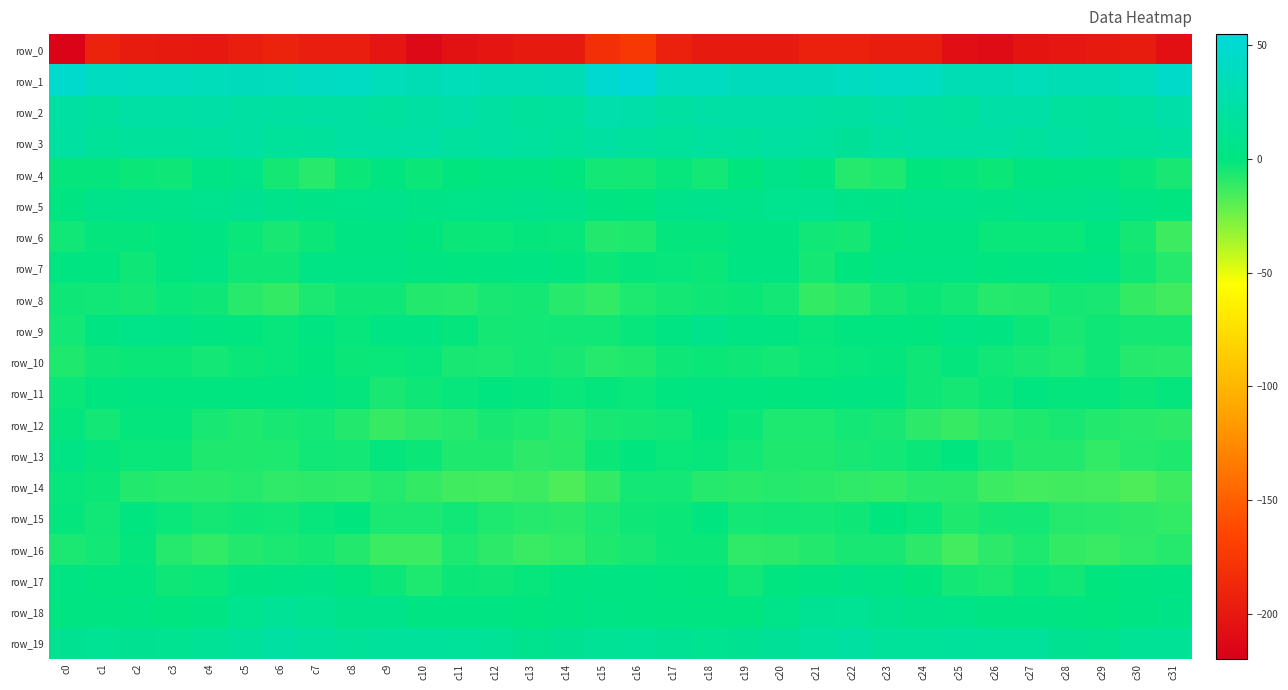

Reading left to right, what are all the values shown in this chart?

row_0: -216.9	-192.5	-197.9	-198.4	-199.8	-195.5	-192.1	-195.2	-195.8	-201.9	-212.2	-204.6	-201.9	-198.7	-198.4	-181.7	-175.2	-192.7	-198.8	-198.6	-199.0	-193.4	-192.9	-196.3	-196.0	-207.4	-209.8	-203.0	-200.9	-198.5	-197.6	-206.1
row_1: 47.7	39.4	38.8	37.9	35.9	36.9	37.7	41.4	42.1	35.4	32.4	35.1	33.4	32.1	33.6	50.1	54.2	39.4	39.3	36.8	36.3	37.0	38.9	42.5	40.2	33.4	33.5	35.2	32.2	32.3	35.5	45.0
row_2: 21.5	18.9	22.3	23.1	24.0	22.2	20.2	22.1	22.2	18.6	21.2	24.4	20.6	17.2	18.8	27.5	26.4	21.0	22.5	23.8	23.3	21.5	20.4	23.3	20.4	18.6	23.4	23.8	18.4	17.6	20.1	24.9
row_3: 20.8	14.7	17.8	17.3	19.0	20.6	15.8	17.3	21.5	21.4	22.8	18.6	20.7	18.9	16.4	20.9	18.9	15.3	18.1	17.0	20.5	18.9	15.1	19.5	21.6	21.7	21.8	18.5	20.9	17.5	16.8	18.1
row_4: -1.2	-1.2	-2.7	-3.1	4.4	5.9	-5.1	-8.5	-2.5	-0.3	-2.9	-0.5	2.5	2.3	0.2	-4.4	-4.7	-1.5	-4.3	-0.5	6.4	2.6	-8.3	-6.6	-0.7	-1.2	-3.0	1.3	2.4	2.1	-1.4	-5.4
row_5: 1.1	6.4	8.7	7.1	9.2	10.4	7.4	5.5	6.1	6.7	5.4	5.9	7.1	7.8	6.3	0.8	0.2	7.6	8.1	7.5	9.7	10.3	6.1	5.5	6.7	6.3	5.1	6.8	6.9	8.2	4.1	0.3
row_6: -3.7	-1.0	-1.4	0.4	2.1	-2.3	-5.3	-2.5	2.2	3.2	-0.4	-2.5	-2.3	-0.9	-1.6	-7.6	-7.1	-1.1	-1.2	1.5	1.0	-3.7	-4.9	-0.2	2.6	2.9	-2.2	-2.2	-2.4	-0.0	-4.8	-13.3
row_7: 1.3	0.3	-3.4	0.1	4.3	-3.2	-3.3	3.5	4.0	4.3	1.6	0.0	1.7	3.4	0.2	-3.0	-0.9	-1.7	-2.8	2.3	2.4	-4.8	-0.3	4.5	3.7	4.1	0.2	0.8	2.1	3.7	-3.3	-8.0
row_8: -3.5	-3.7	-4.7	-2.4	-3.2	-8.8	-11.2	-5.7	-3.4	-3.2	-7.7	-8.3	-5.6	-5.0	-8.7	-10.8	-6.3	-5.1	-3.5	-2.5	-4.6	-11.2	-8.9	-4.7	-2.9	-4.6	-8.2	-7.5	-4.9	-5.7	-11.4	-14.3
row_9: -4.3	2.1	5.9	5.2	1.3	0.4	-1.8	1.0	-1.6	2.4	2.8	-1.2	-4.7	-4.3	-3.9	-3.9	-1.5	3.4	6.8	3.3	1.3	-1.4	-0.3	-0.2	-0.7	3.6	1.3	-2.5	-5.4	-3.4	-5.1	-5.1
row_10: -7.3	-3.5	-2.8	-2.8	-4.2	-2.9	-1.9	-0.7	-2.7	-2.2	-1.8	-5.5	-6.1	-4.4	-5.5	-8.4	-7.0	-3.2	-2.7	-3.3	-4.3	-2.3	-1.5	-1.2	-3.0	-1.2	-3.6	-5.6	-6.4	-3.3	-7.9	-8.8
row_11: -2.2	0.3	1.6	0.6	-0.3	-0.1	0.0	1.5	-1.1	-5.2	-3.1	-1.7	0.3	-1.3	-2.1	-1.1	-2.1	0.5	1.6	0.0	-0.4	-0.0	0.8	0.9	-3.0	-5.1	-2.6	-0.2	-0.9	-0.9	-2.6	-1.1
row_12: -1.4	-4.1	-1.2	-1.1	-5.7	-7.1	-5.3	-4.2	-7.8	-11.9	-9.8	-8.2	-5.4	-6.5	-8.6	-5.2	-4.7	-3.9	-0.4	-2.7	-6.8	-6.5	-4.2	-5.2	-9.7	-12.1	-8.7	-7.2	-5.3	-7.6	-8.9	-9.5
row_13: 3.5	-1.0	-2.4	-2.5	-6.9	-6.8	-6.8	-3.6	-4.4	-0.9	-2.6	-7.2	-6.8	-9.9	-9.4	-2.8	-0.7	-2.3	-1.8	-4.4	-7.0	-7.2	-5.3	-4.4	-3.0	-0.7	-4.9	-7.4	-7.5	-10.8	-8.0	-6.8
row_14: -1.6	-3.0	-7.4	-8.7	-9.0	-8.1	-10.0	-9.9	-10.2	-8.3	-11.6	-14.0	-14.6	-13.6	-16.8	-11.1	-4.5	-4.5	-8.3	-9.0	-8.4	-8.9	-10.1	-10.6	-8.9	-9.2	-12.9	-14.6	-13.9	-14.8	-16.7	-13.4
row_15: -1.1	-3.7	-0.1	-2.4	-4.8	-3.4	-3.9	-1.4	-0.8	-6.1	-6.2	-3.8	-6.6	-8.3	-9.1	-6.2	-3.3	-2.5	0.2	-4.1	-4.1	-4.2	-3.0	-0.6	-2.4	-7.3	-4.8	-4.2	-7.9	-8.6	-9.7	-10.6
row_16: -6.0	-4.3	-1.2	-7.9	-10.8	-7.8	-6.2	-5.0	-7.7	-13.0	-12.9	-6.7	-9.5	-12.3	-11.0	-6.8	-5.3	-2.6	-2.7	-10.3	-9.7	-7.6	-5.5	-5.5	-9.7	-14.3	-9.9	-6.7	-11.3	-12.6	-10.2	-7.9
row_17: 2.2	0.4	-0.1	-3.2	-2.2	1.9	4.2	5.1	0.6	-3.0	-6.6	-2.9	-3.4	-1.9	1.0	3.0	1.9	-0.1	-0.8	-4.0	-0.2	2.7	4.8	3.6	-0.7	-4.6	-5.8	-2.0	-3.9	-0.7	1.6	3.1
row_18: 1.2	1.6	1.9	0.7	3.1	9.7	13.9	10.4	7.4	6.5	2.5	3.0	2.7	0.7	0.8	3.8	3.0	1.4	1.7	0.5	5.9	12.1	12.8	9.0	6.8	5.7	1.9	3.4	1.6	0.4	2.4	5.3
row_19: 11.9	12.9	10.9	10.2	13.2	16.9	21.3	18.4	14.7	17.8	17.0	16.7	13.8	9.3	11.2	13.5	14.5	12.3	10.4	10.5	15.1	18.7	21.2	15.8	16.2	17.5	16.8	16.2	11.7	8.9	13.2	13.7